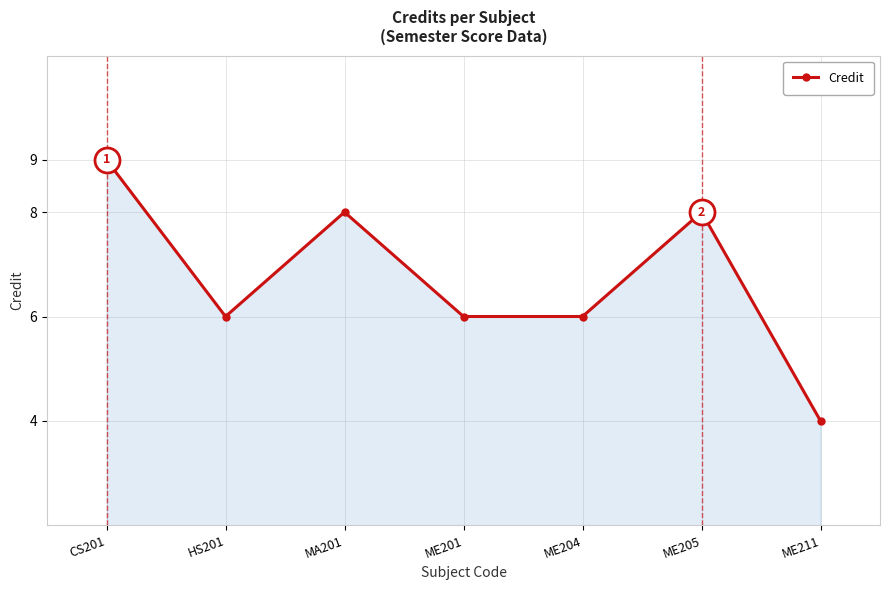

Between CS201 and ME205, which is larger?

CS201